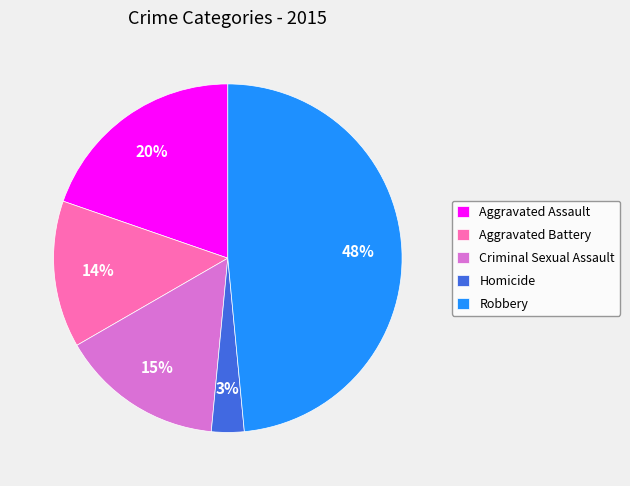

The Aggravated Assault slice represents 33% of the pie. True or false?

False